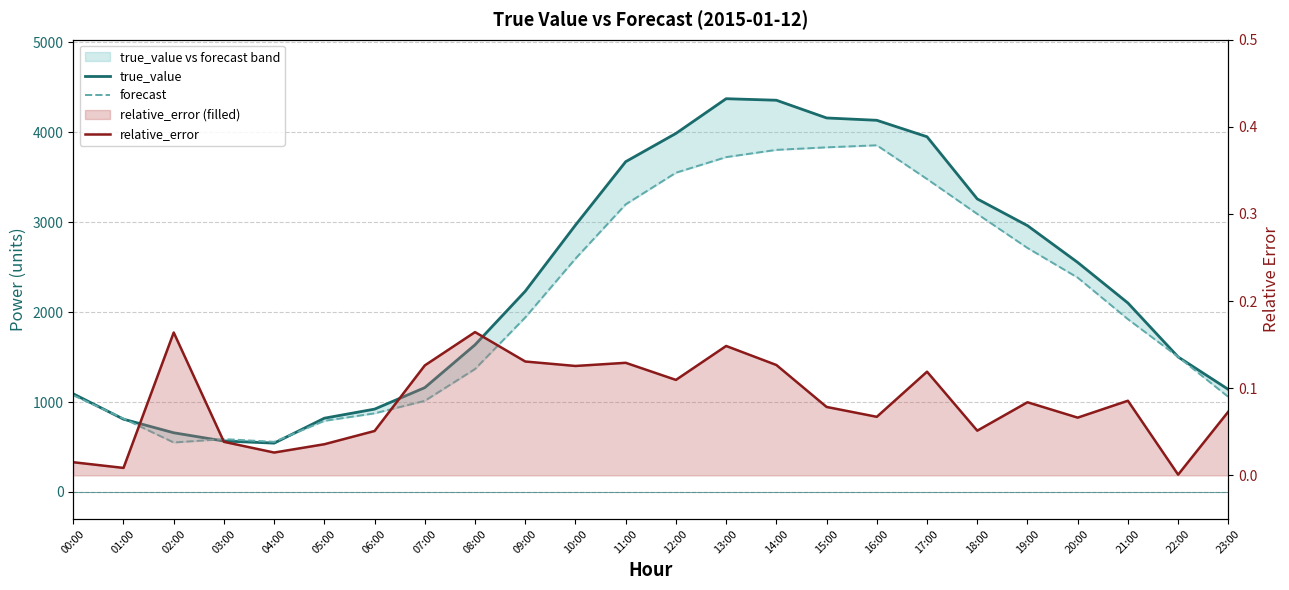

Between 22:00 and 05:00, which is larger?

22:00